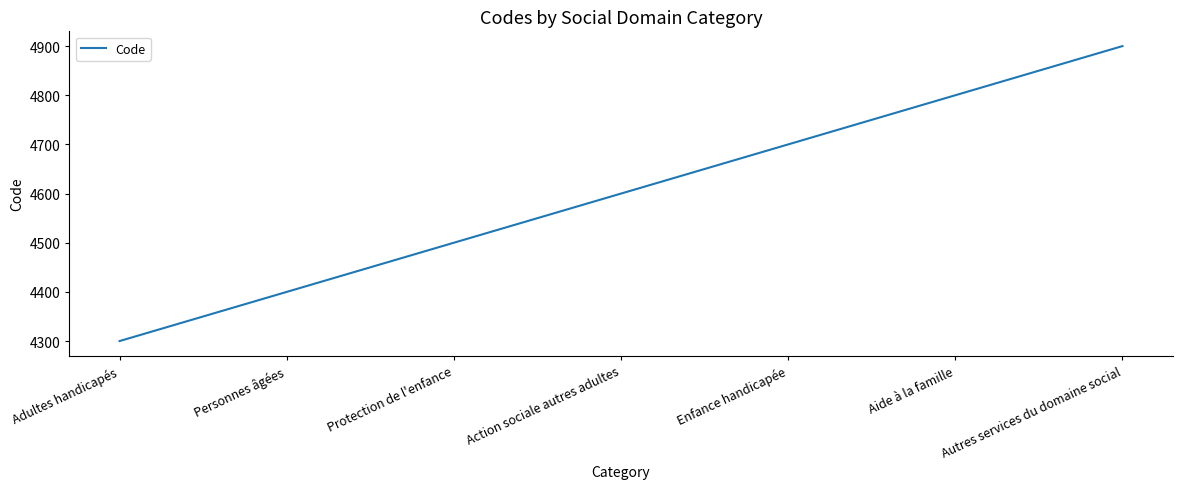

Count the values in the range 4400 to 4800.

5